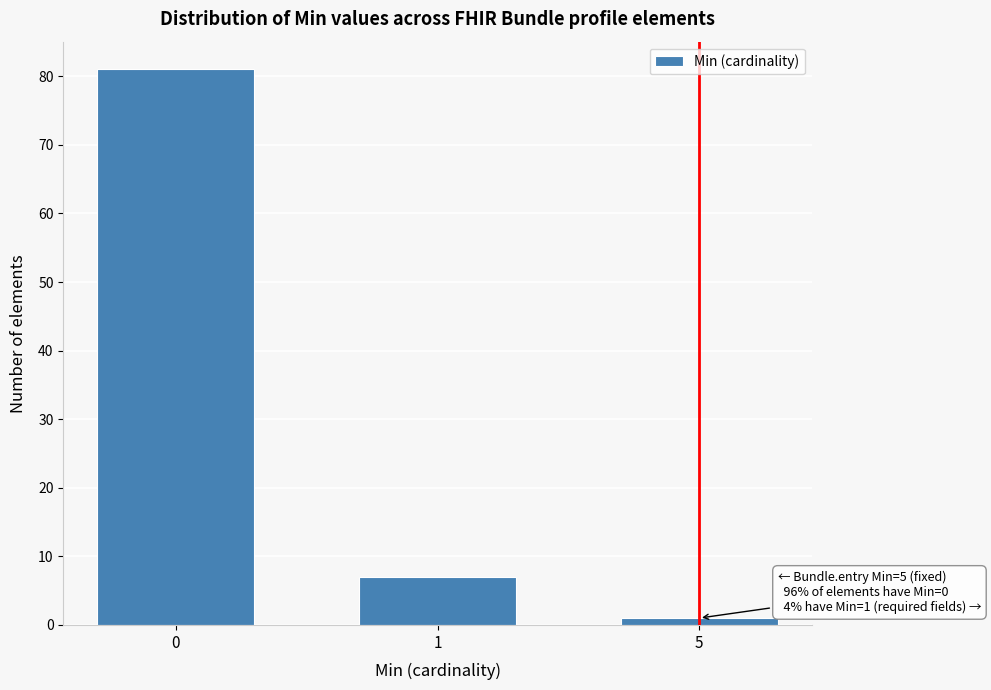

Reading right to left, transcribe all the data shown in this chart.

1	7	81